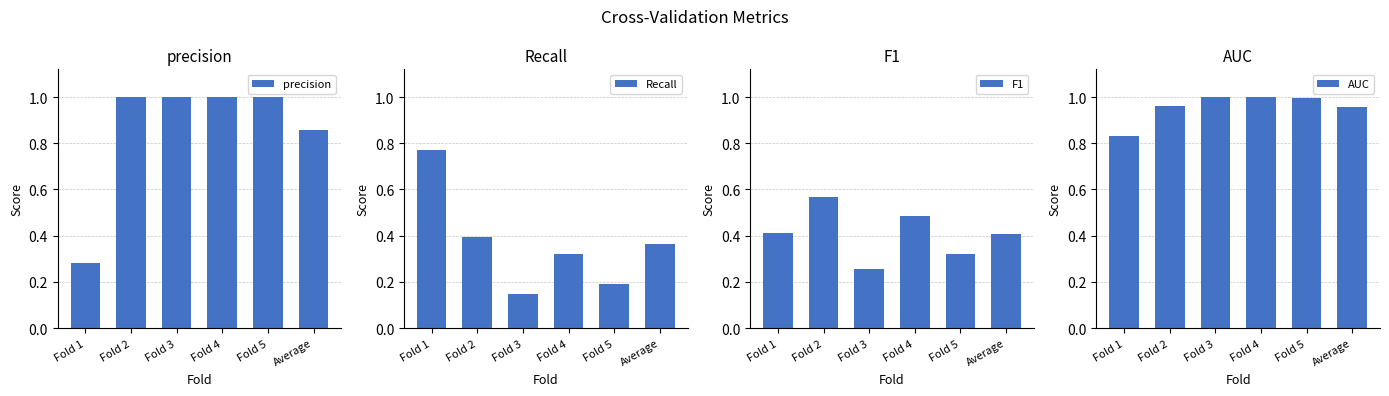

At which category does the chart reach its peak across all series?

Fold 2